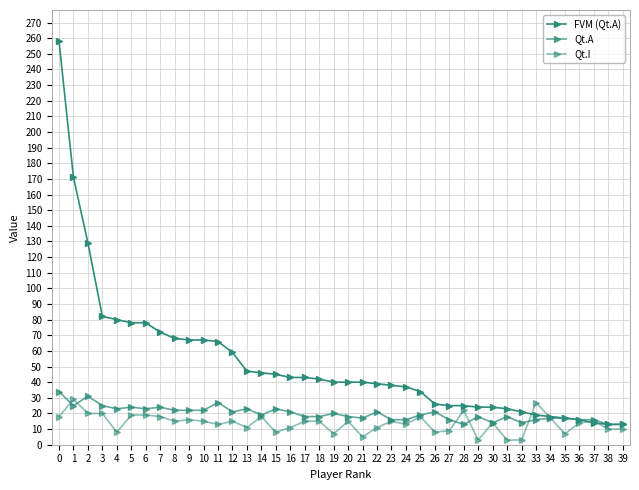

What is the maximum value for Qt.I?

29